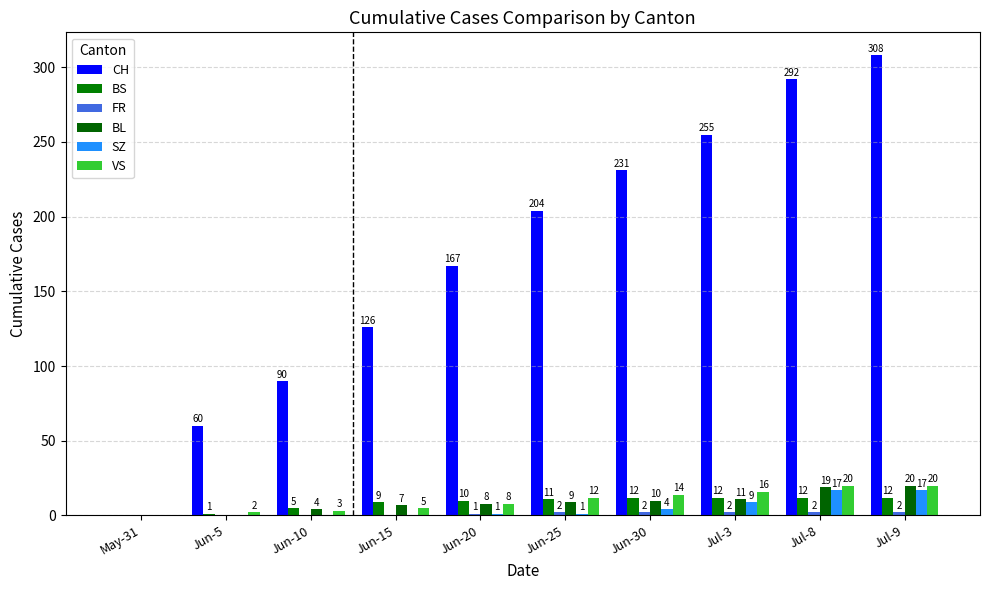

How many values in SZ are above zero?

6